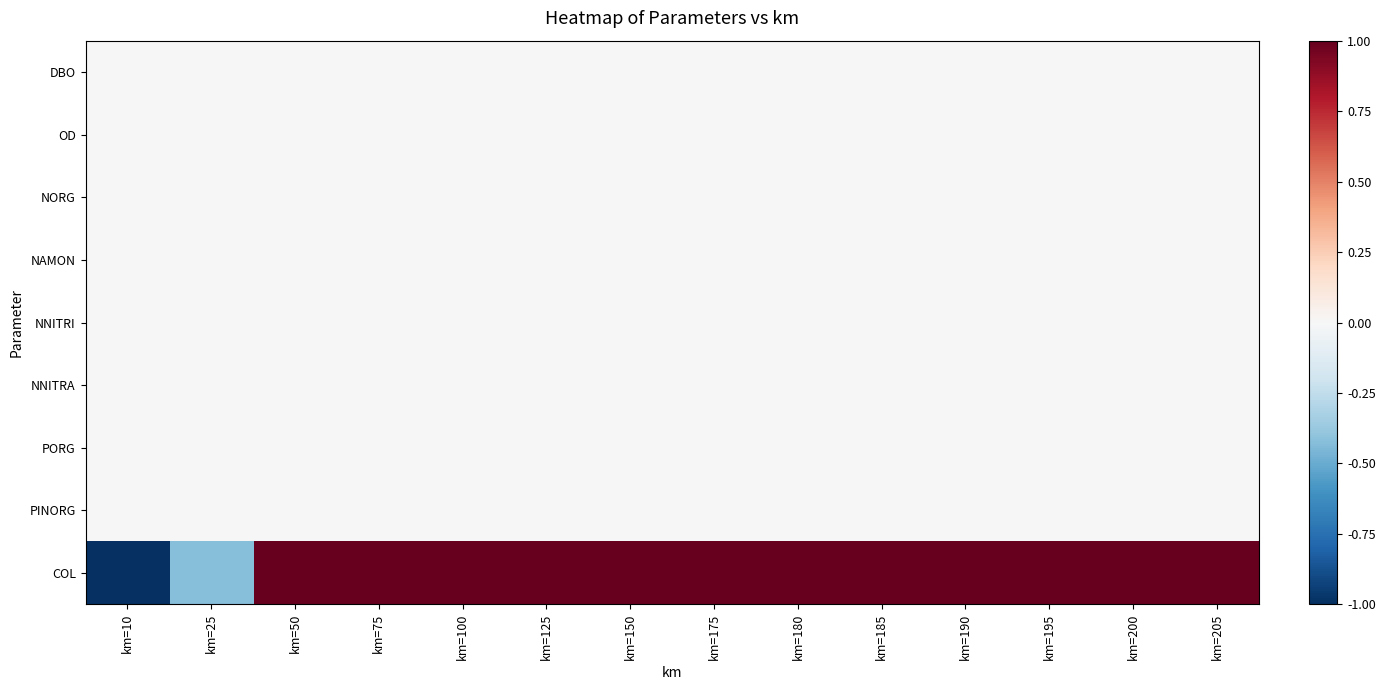

Which series has the largest range (max minus min)?

COL